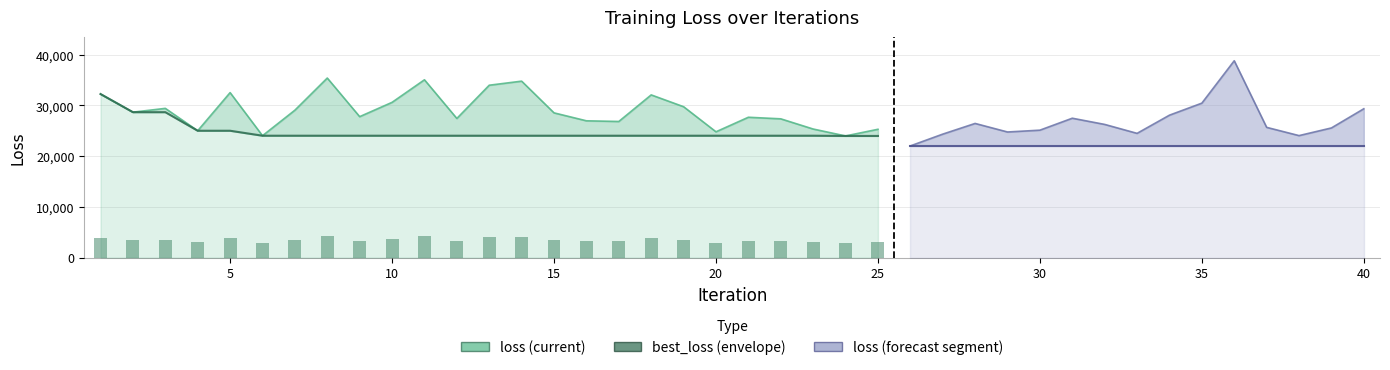

What is the value of the loss bar at the 8th from the left?

35392.8